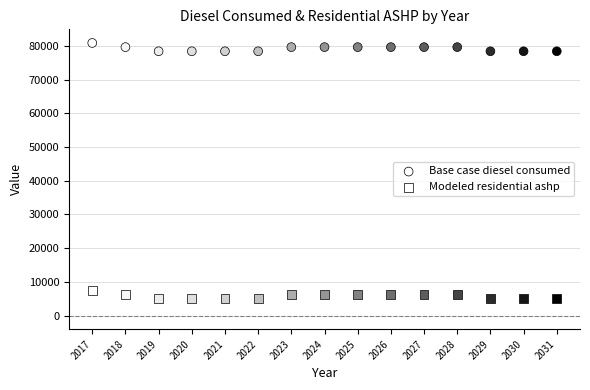

How many data points are displayed?

30